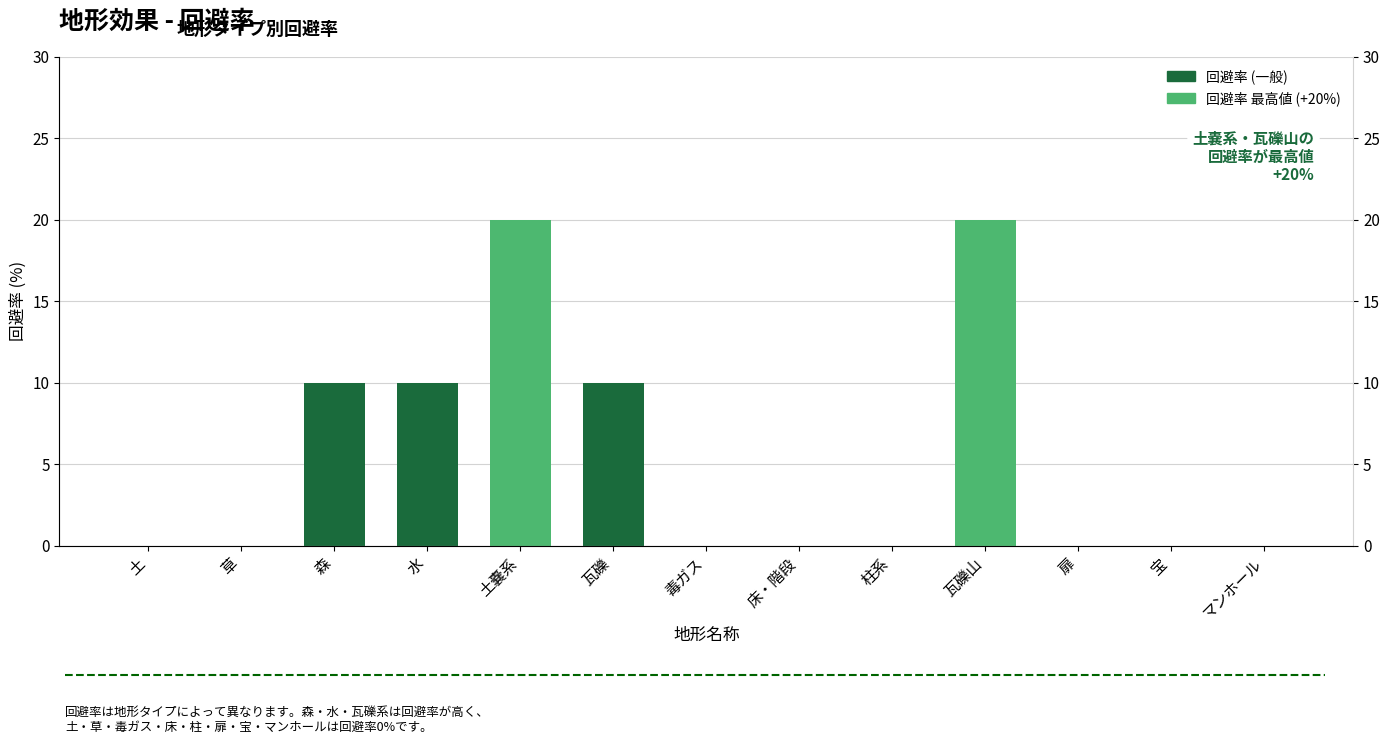

How many values are above zero?

5